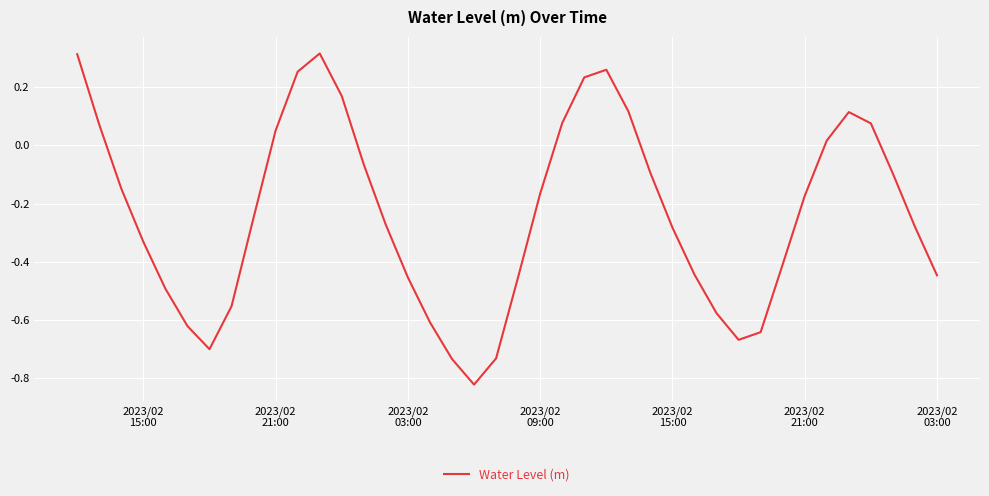

What is the difference between the maximum and minimum values?

1.1